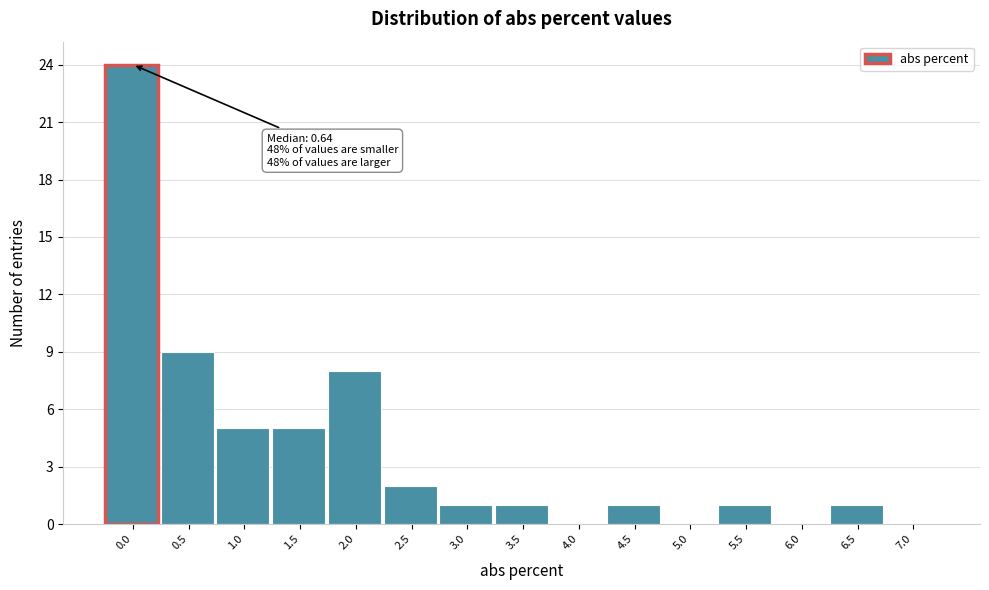

Reading right to left, extract all data points from this chart.

7.0=0	6.5=1	6.0=0	5.5=1	5.0=0	4.5=1	4.0=0	3.5=1	3.0=1	2.5=2	2.0=8	1.5=5	1.0=5	0.5=9	0.0=24